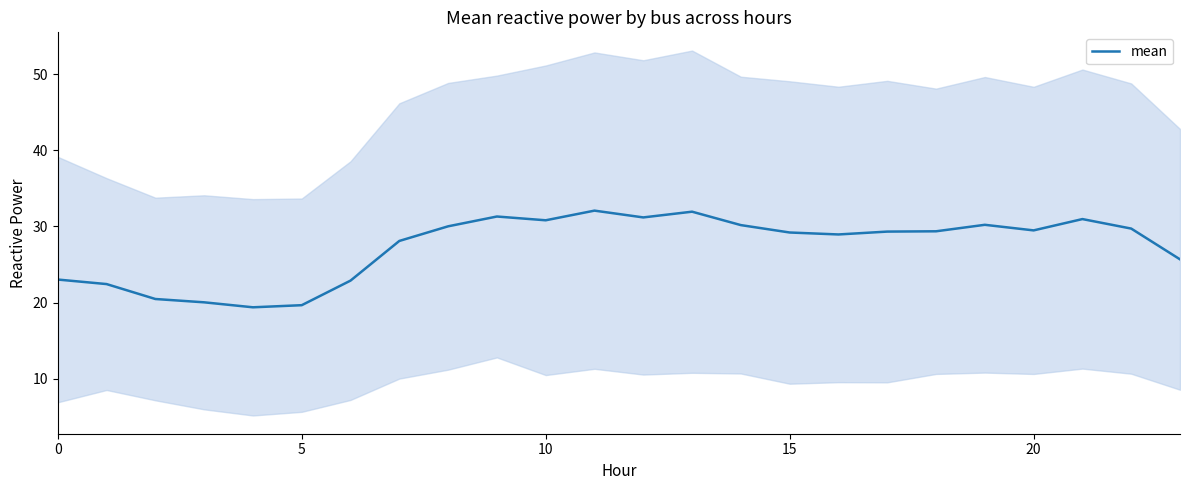

What is the sum of the values at 19 and 21?

61.2